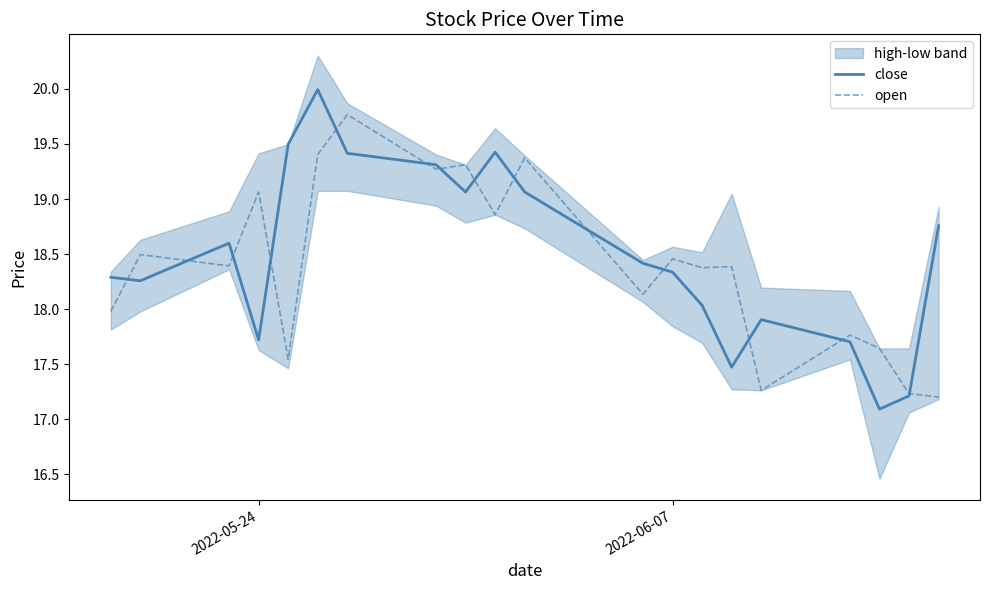

How many intersections are there between open and close?

14